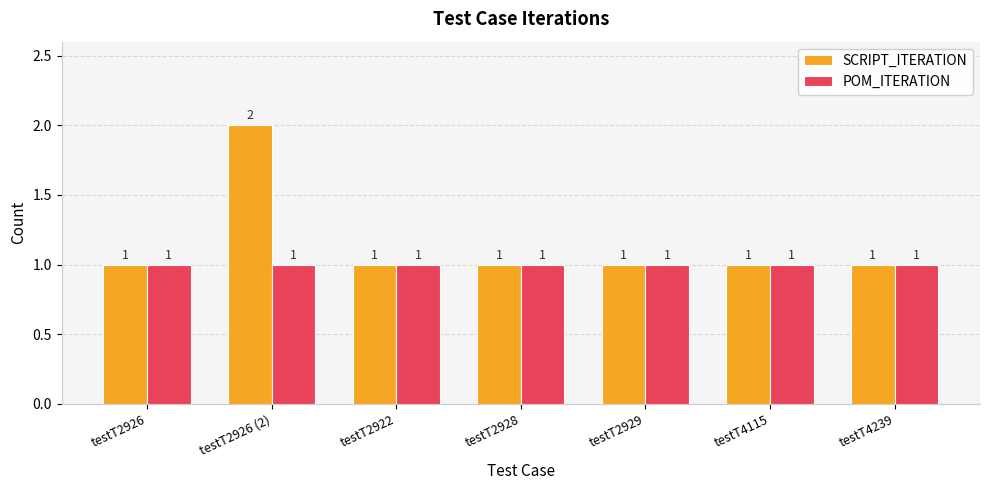

What is the approximate value of POM_ITERATION at testT4239?

1